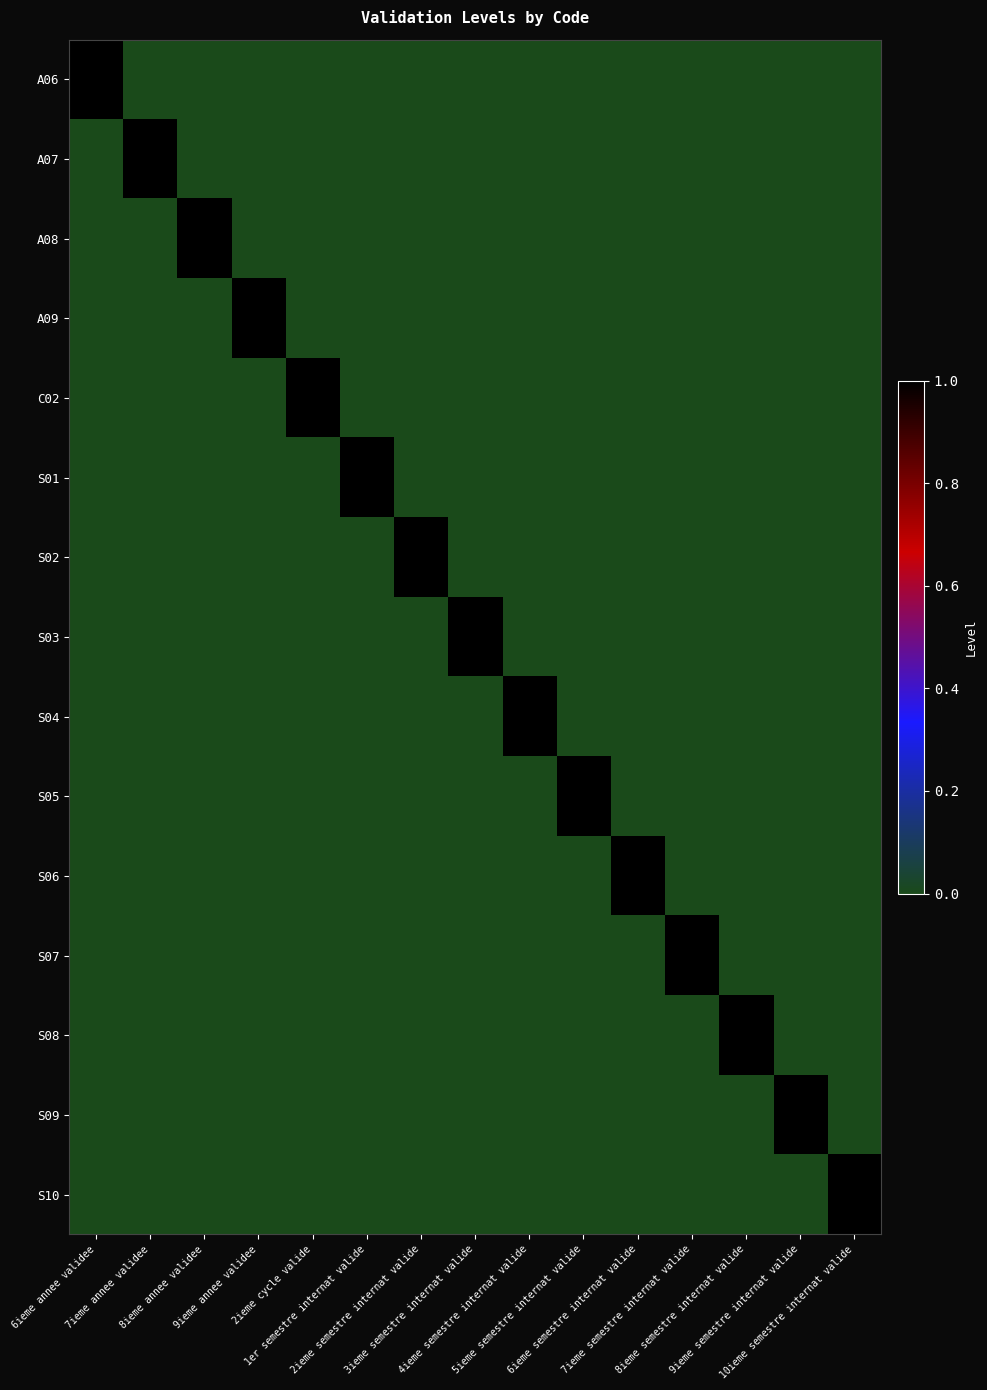

Reading right to left, list all the values displayed in this chart.

A06: 10ieme semestre internat valide=0	9ieme semestre internat valide=0	8ieme semestre internat valide=0	7ieme semestre internat valide=0	6ieme semestre internat valide=0	5ieme semestre internat valide=0	4ieme semestre internat valide=0	3ieme semestre internat valide=0	2ieme semestre internat valide=0	1er semestre internat valide=0	2ieme cycle valide=0	9ieme annee validee=0	8ieme annee validee=0	7ieme annee validee=0	6ieme annee validee=1
A07: 10ieme semestre internat valide=0	9ieme semestre internat valide=0	8ieme semestre internat valide=0	7ieme semestre internat valide=0	6ieme semestre internat valide=0	5ieme semestre internat valide=0	4ieme semestre internat valide=0	3ieme semestre internat valide=0	2ieme semestre internat valide=0	1er semestre internat valide=0	2ieme cycle valide=0	9ieme annee validee=0	8ieme annee validee=0	7ieme annee validee=1	6ieme annee validee=0
A08: 10ieme semestre internat valide=0	9ieme semestre internat valide=0	8ieme semestre internat valide=0	7ieme semestre internat valide=0	6ieme semestre internat valide=0	5ieme semestre internat valide=0	4ieme semestre internat valide=0	3ieme semestre internat valide=0	2ieme semestre internat valide=0	1er semestre internat valide=0	2ieme cycle valide=0	9ieme annee validee=0	8ieme annee validee=1	7ieme annee validee=0	6ieme annee validee=0
A09: 10ieme semestre internat valide=0	9ieme semestre internat valide=0	8ieme semestre internat valide=0	7ieme semestre internat valide=0	6ieme semestre internat valide=0	5ieme semestre internat valide=0	4ieme semestre internat valide=0	3ieme semestre internat valide=0	2ieme semestre internat valide=0	1er semestre internat valide=0	2ieme cycle valide=0	9ieme annee validee=1	8ieme annee validee=0	7ieme annee validee=0	6ieme annee validee=0
C02: 10ieme semestre internat valide=0	9ieme semestre internat valide=0	8ieme semestre internat valide=0	7ieme semestre internat valide=0	6ieme semestre internat valide=0	5ieme semestre internat valide=0	4ieme semestre internat valide=0	3ieme semestre internat valide=0	2ieme semestre internat valide=0	1er semestre internat valide=0	2ieme cycle valide=1	9ieme annee validee=0	8ieme annee validee=0	7ieme annee validee=0	6ieme annee validee=0
S01: 10ieme semestre internat valide=0	9ieme semestre internat valide=0	8ieme semestre internat valide=0	7ieme semestre internat valide=0	6ieme semestre internat valide=0	5ieme semestre internat valide=0	4ieme semestre internat valide=0	3ieme semestre internat valide=0	2ieme semestre internat valide=0	1er semestre internat valide=1	2ieme cycle valide=0	9ieme annee validee=0	8ieme annee validee=0	7ieme annee validee=0	6ieme annee validee=0
S02: 10ieme semestre internat valide=0	9ieme semestre internat valide=0	8ieme semestre internat valide=0	7ieme semestre internat valide=0	6ieme semestre internat valide=0	5ieme semestre internat valide=0	4ieme semestre internat valide=0	3ieme semestre internat valide=0	2ieme semestre internat valide=1	1er semestre internat valide=0	2ieme cycle valide=0	9ieme annee validee=0	8ieme annee validee=0	7ieme annee validee=0	6ieme annee validee=0
S03: 10ieme semestre internat valide=0	9ieme semestre internat valide=0	8ieme semestre internat valide=0	7ieme semestre internat valide=0	6ieme semestre internat valide=0	5ieme semestre internat valide=0	4ieme semestre internat valide=0	3ieme semestre internat valide=1	2ieme semestre internat valide=0	1er semestre internat valide=0	2ieme cycle valide=0	9ieme annee validee=0	8ieme annee validee=0	7ieme annee validee=0	6ieme annee validee=0
S04: 10ieme semestre internat valide=0	9ieme semestre internat valide=0	8ieme semestre internat valide=0	7ieme semestre internat valide=0	6ieme semestre internat valide=0	5ieme semestre internat valide=0	4ieme semestre internat valide=1	3ieme semestre internat valide=0	2ieme semestre internat valide=0	1er semestre internat valide=0	2ieme cycle valide=0	9ieme annee validee=0	8ieme annee validee=0	7ieme annee validee=0	6ieme annee validee=0
S05: 10ieme semestre internat valide=0	9ieme semestre internat valide=0	8ieme semestre internat valide=0	7ieme semestre internat valide=0	6ieme semestre internat valide=0	5ieme semestre internat valide=1	4ieme semestre internat valide=0	3ieme semestre internat valide=0	2ieme semestre internat valide=0	1er semestre internat valide=0	2ieme cycle valide=0	9ieme annee validee=0	8ieme annee validee=0	7ieme annee validee=0	6ieme annee validee=0
S06: 10ieme semestre internat valide=0	9ieme semestre internat valide=0	8ieme semestre internat valide=0	7ieme semestre internat valide=0	6ieme semestre internat valide=1	5ieme semestre internat valide=0	4ieme semestre internat valide=0	3ieme semestre internat valide=0	2ieme semestre internat valide=0	1er semestre internat valide=0	2ieme cycle valide=0	9ieme annee validee=0	8ieme annee validee=0	7ieme annee validee=0	6ieme annee validee=0
S07: 10ieme semestre internat valide=0	9ieme semestre internat valide=0	8ieme semestre internat valide=0	7ieme semestre internat valide=1	6ieme semestre internat valide=0	5ieme semestre internat valide=0	4ieme semestre internat valide=0	3ieme semestre internat valide=0	2ieme semestre internat valide=0	1er semestre internat valide=0	2ieme cycle valide=0	9ieme annee validee=0	8ieme annee validee=0	7ieme annee validee=0	6ieme annee validee=0
S08: 10ieme semestre internat valide=0	9ieme semestre internat valide=0	8ieme semestre internat valide=1	7ieme semestre internat valide=0	6ieme semestre internat valide=0	5ieme semestre internat valide=0	4ieme semestre internat valide=0	3ieme semestre internat valide=0	2ieme semestre internat valide=0	1er semestre internat valide=0	2ieme cycle valide=0	9ieme annee validee=0	8ieme annee validee=0	7ieme annee validee=0	6ieme annee validee=0
S09: 10ieme semestre internat valide=0	9ieme semestre internat valide=1	8ieme semestre internat valide=0	7ieme semestre internat valide=0	6ieme semestre internat valide=0	5ieme semestre internat valide=0	4ieme semestre internat valide=0	3ieme semestre internat valide=0	2ieme semestre internat valide=0	1er semestre internat valide=0	2ieme cycle valide=0	9ieme annee validee=0	8ieme annee validee=0	7ieme annee validee=0	6ieme annee validee=0
S10: 10ieme semestre internat valide=1	9ieme semestre internat valide=0	8ieme semestre internat valide=0	7ieme semestre internat valide=0	6ieme semestre internat valide=0	5ieme semestre internat valide=0	4ieme semestre internat valide=0	3ieme semestre internat valide=0	2ieme semestre internat valide=0	1er semestre internat valide=0	2ieme cycle valide=0	9ieme annee validee=0	8ieme annee validee=0	7ieme annee validee=0	6ieme annee validee=0